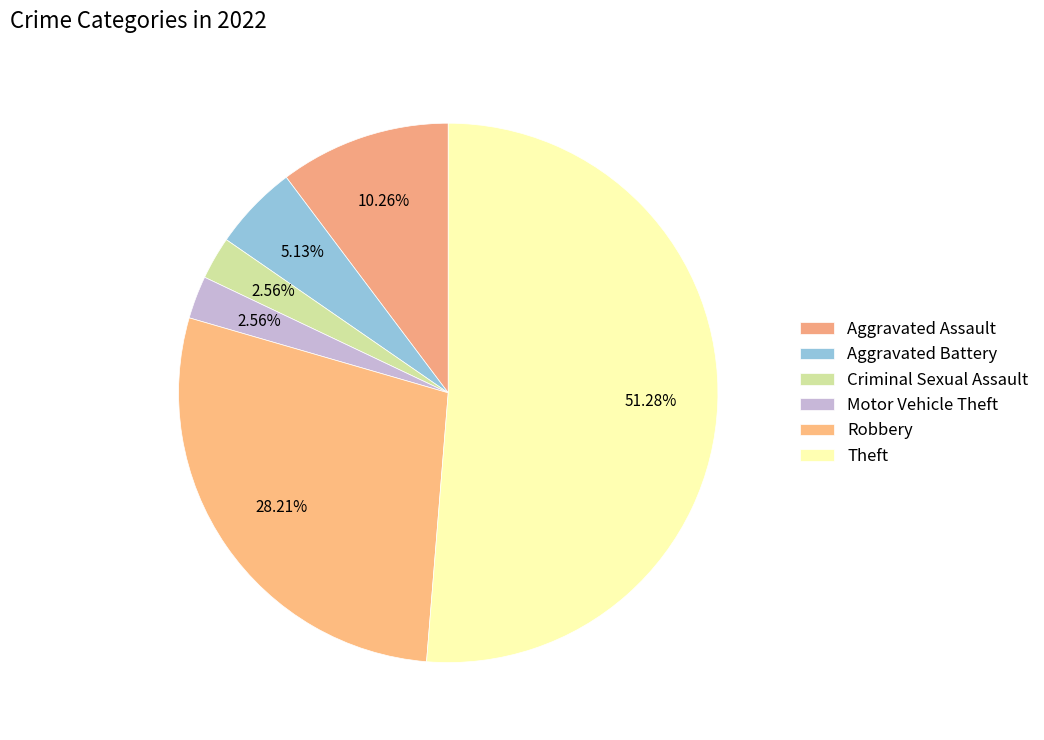

Count the number of slices in the pie.

6